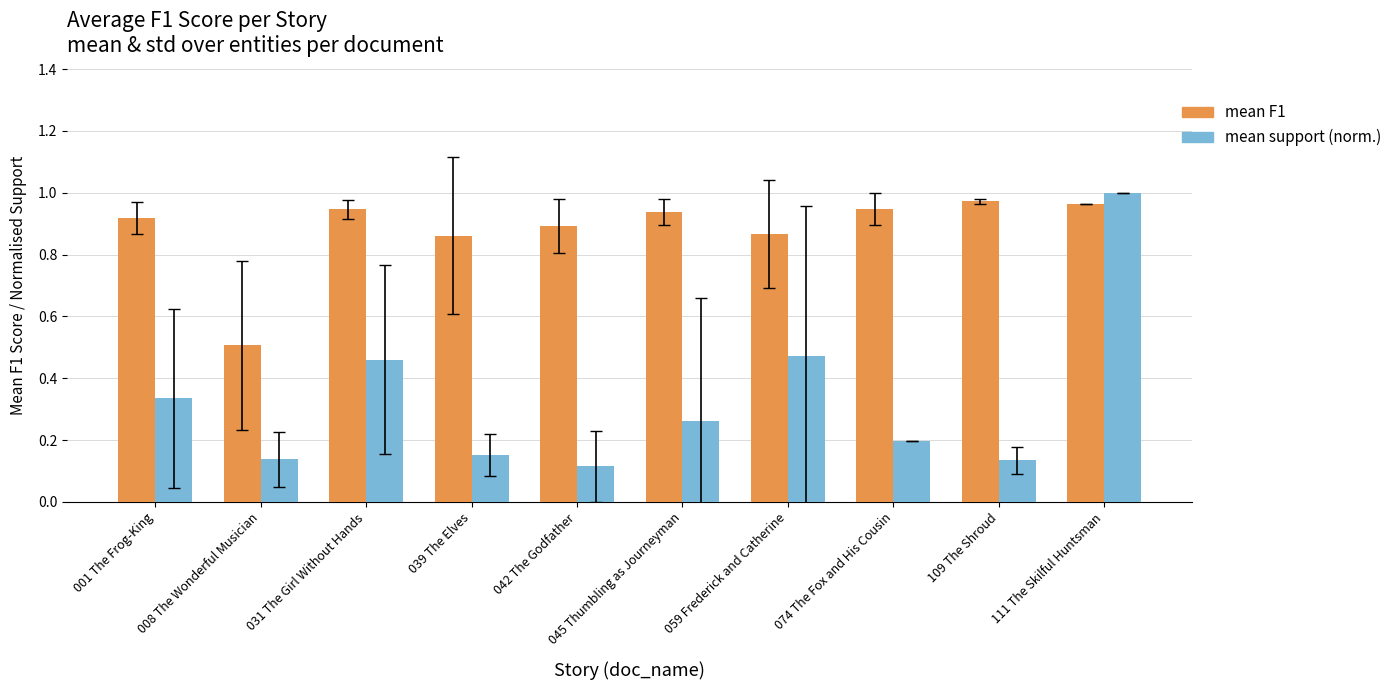

What is the label of the 9th bar from the right?

008 The Wonderful Musician